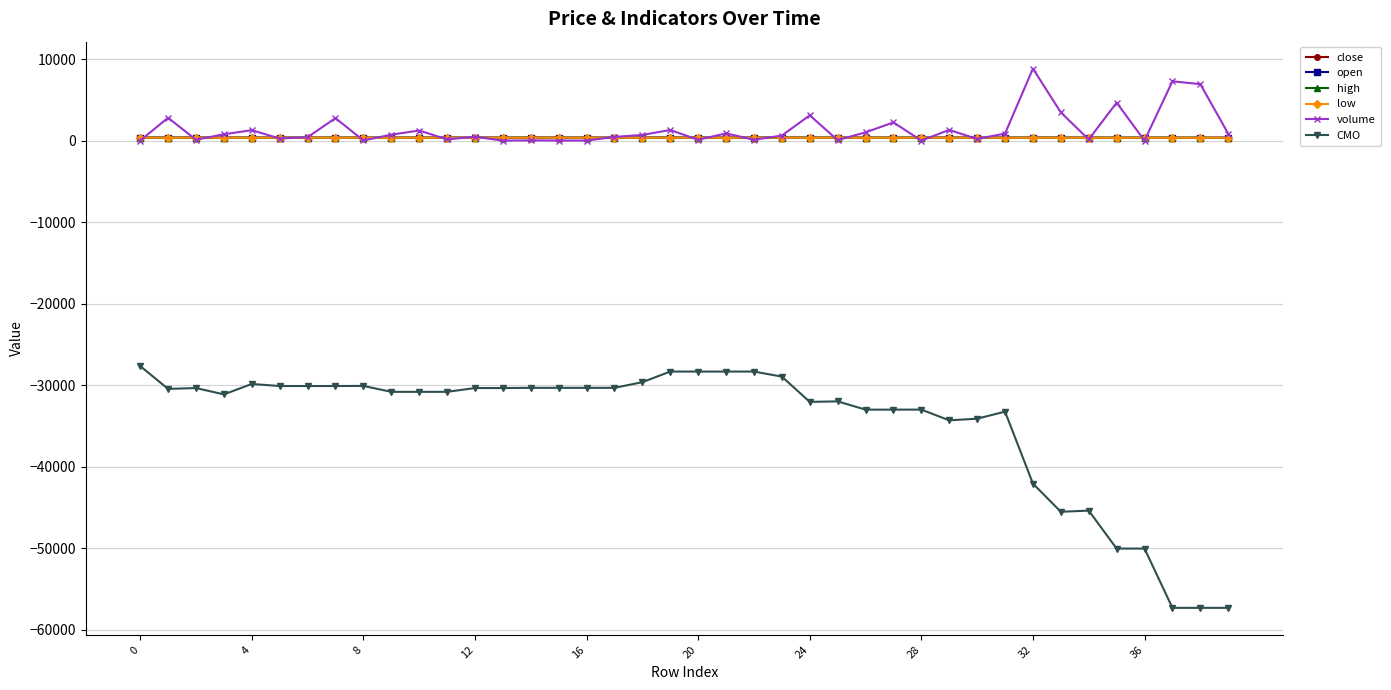

How many values in the volume series are below 696?

20